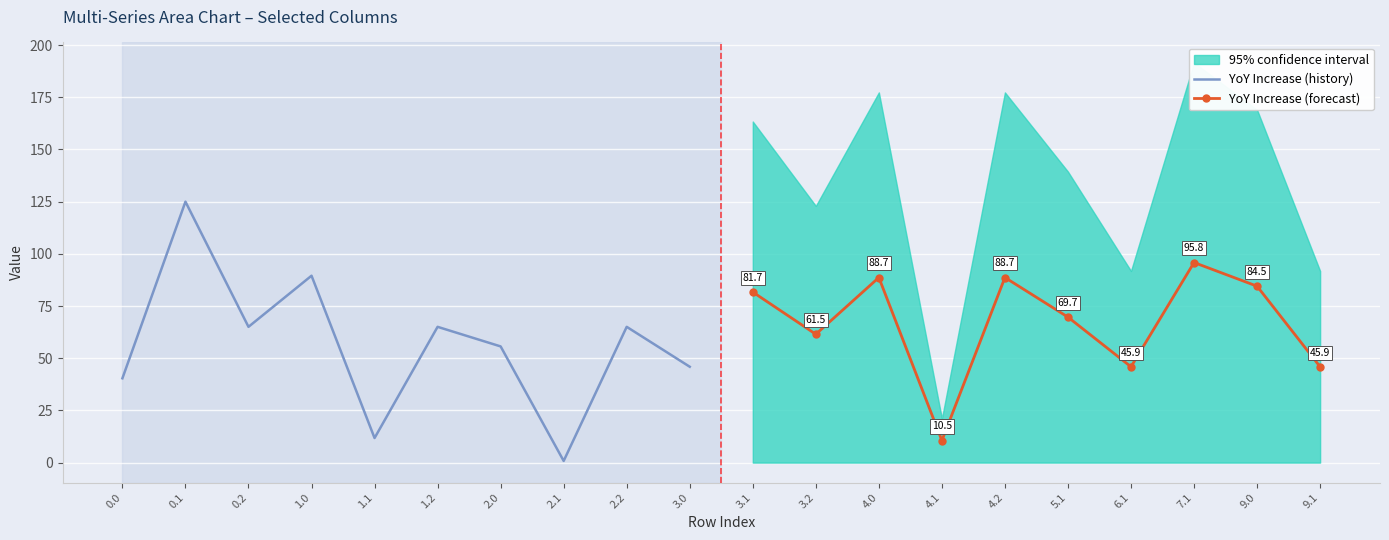

At how many categories does at least one series exceed 71?

7